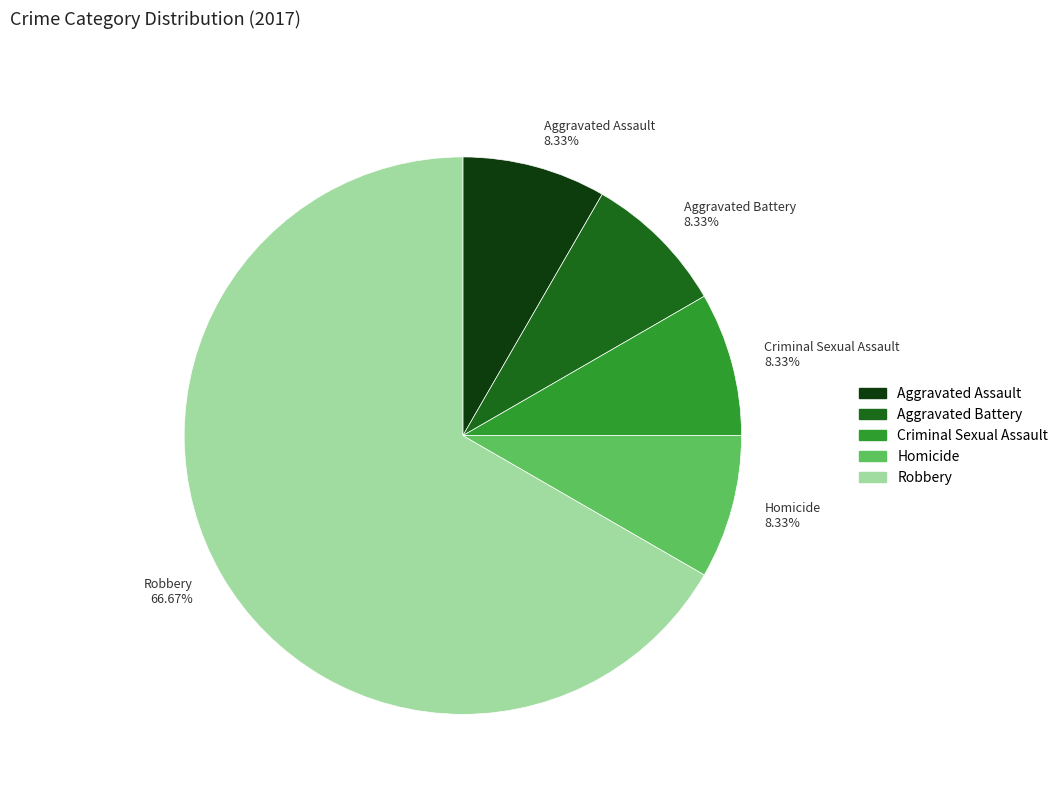

What is the total percentage of Criminal Sexual Assault and Homicide?

16.7%